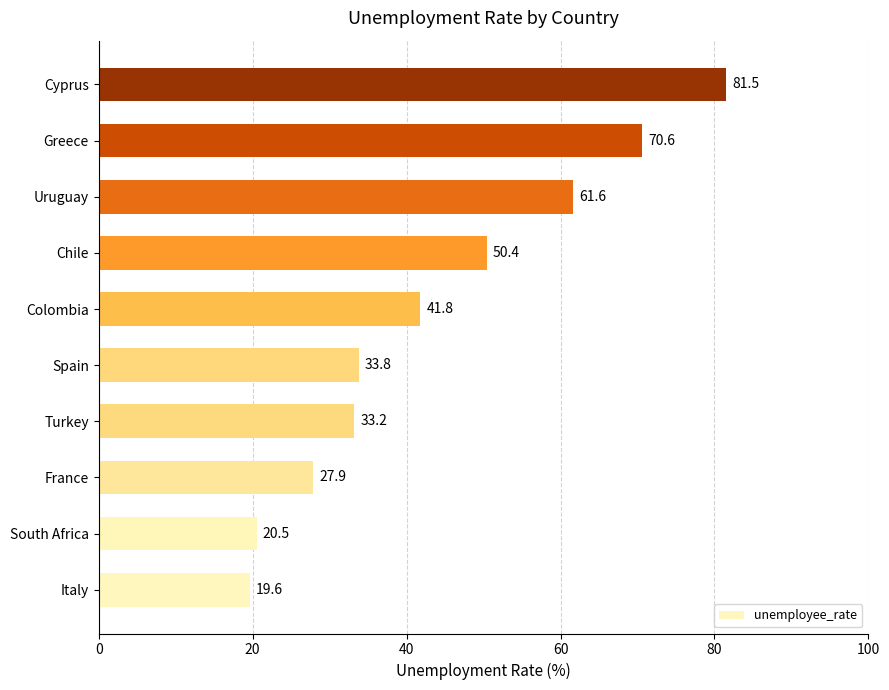

The chart shows a value of 43.2 at Turkey. True or false?

False